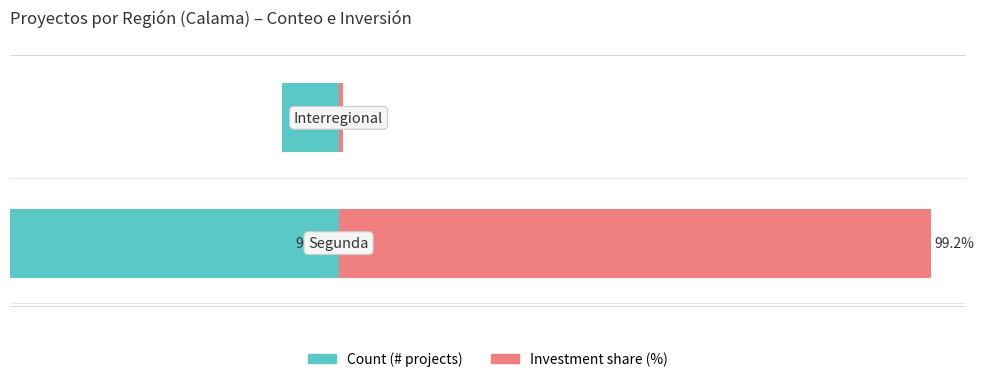

How many values in the Investment share (%) series are below 99?

1